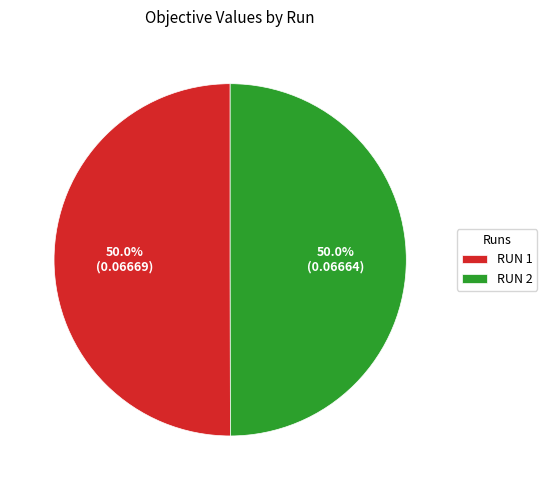

What percentage do RUN 2 and RUN 1 together represent?

100.0%